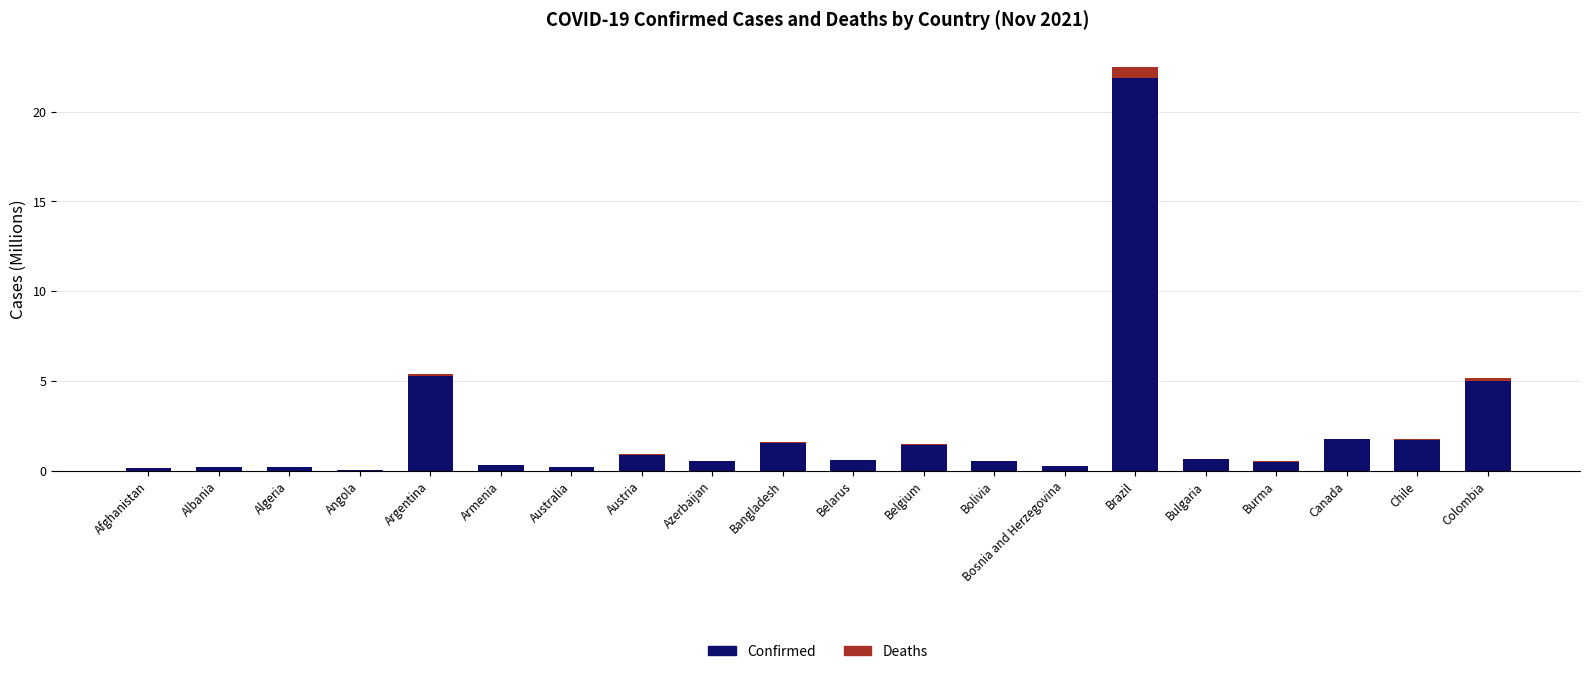

What is the maximum value for Confirmed?

21.9